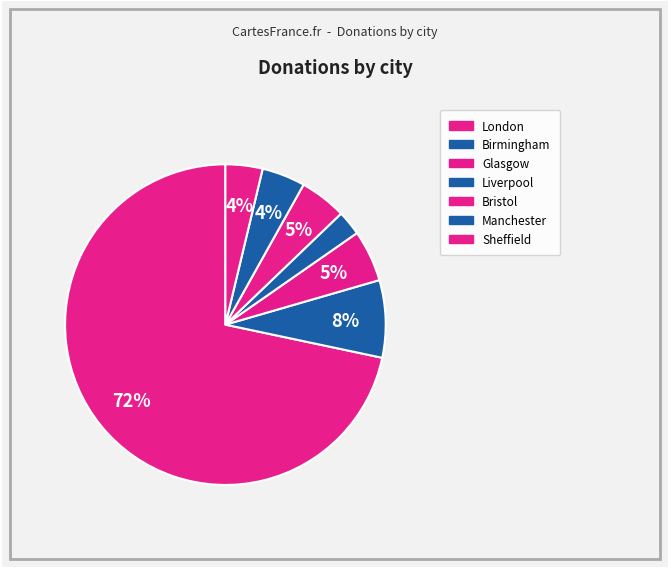

Is Bristol the majority of the pie?

No